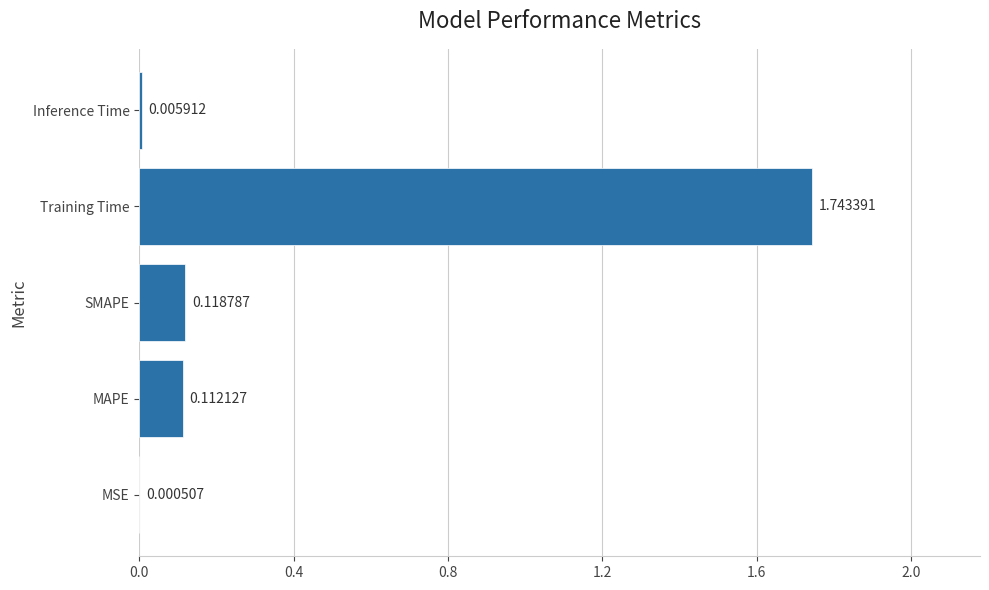

What is the sum of all values?

2.0